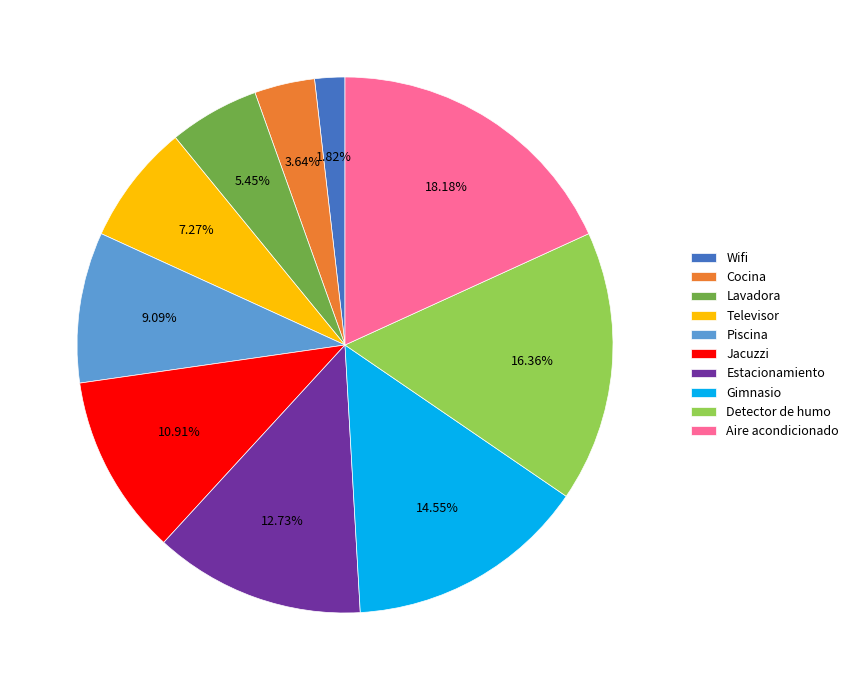

Is it true that Estacionamiento is 13% of the pie?

True